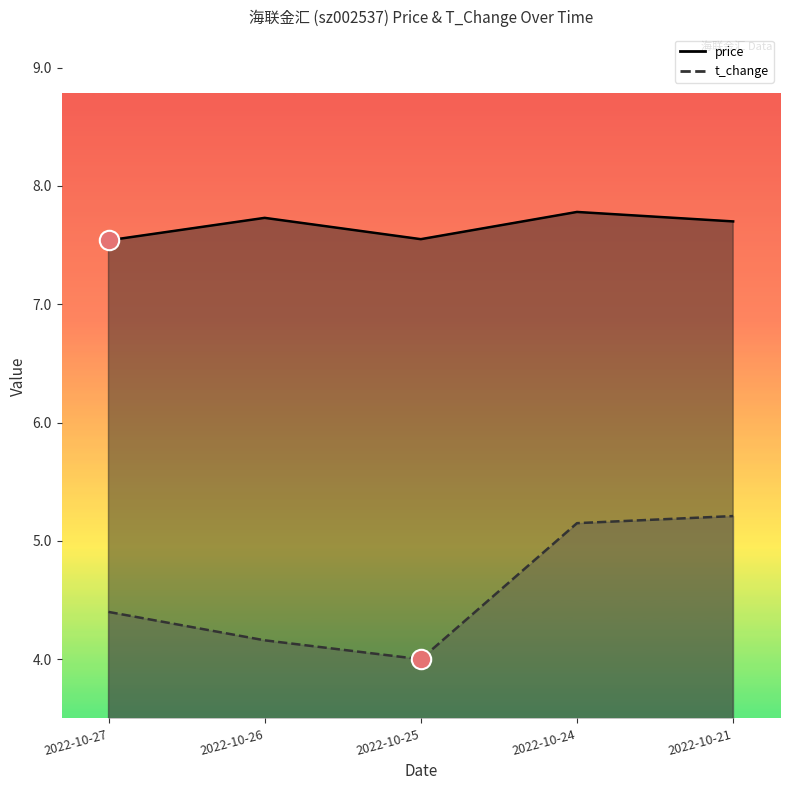

What is the sum of the t_change values at 2022-10-21 and 2022-10-24?

10.4